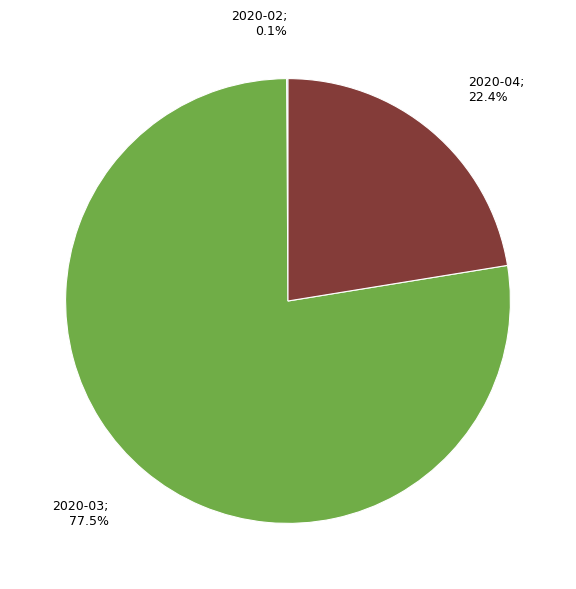

Is there any slice that represents more than half of the pie?

Yes